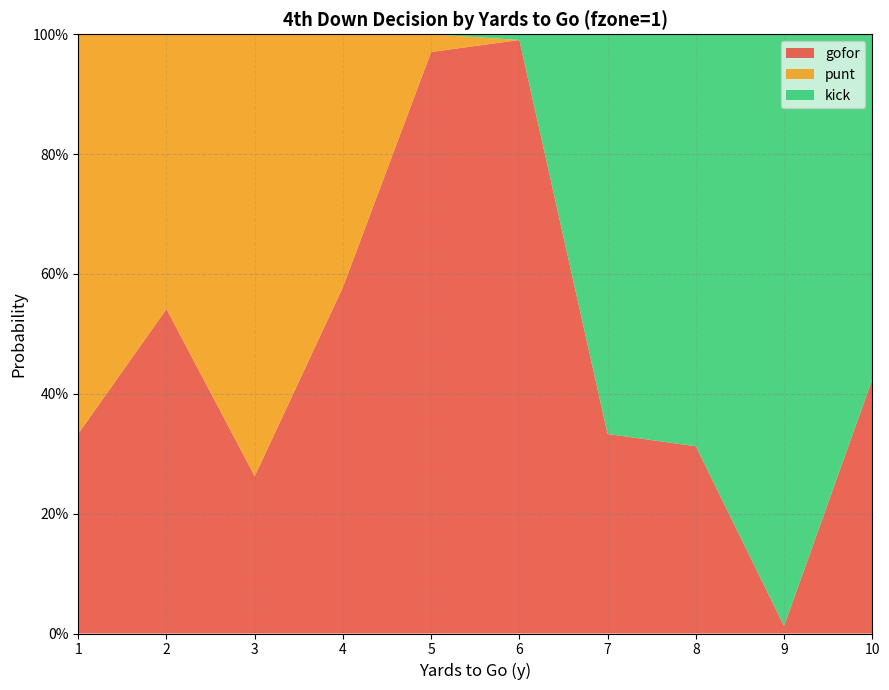

Where do gofor and kick first cross each other?

6 and 7